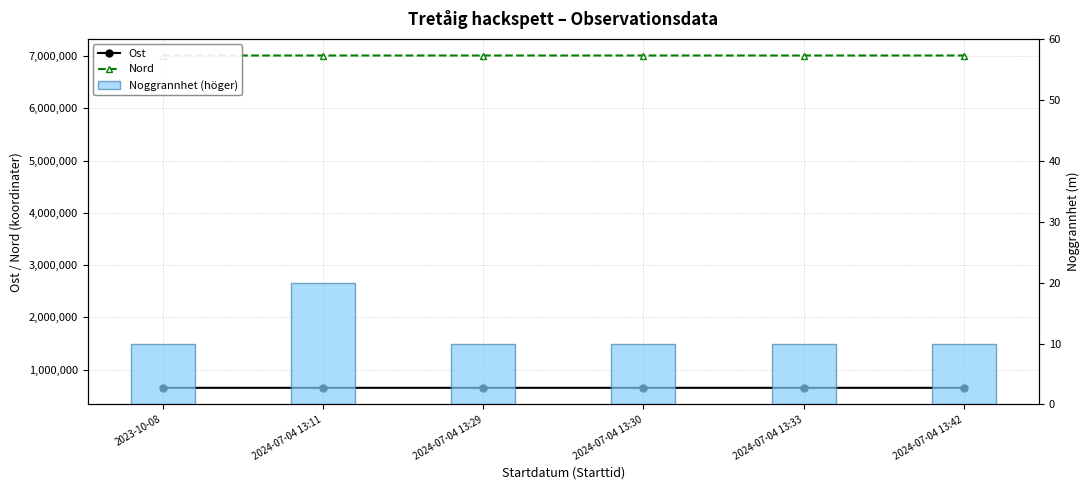

At which label is Ost closest to 652909?

2024-07-04 13:29